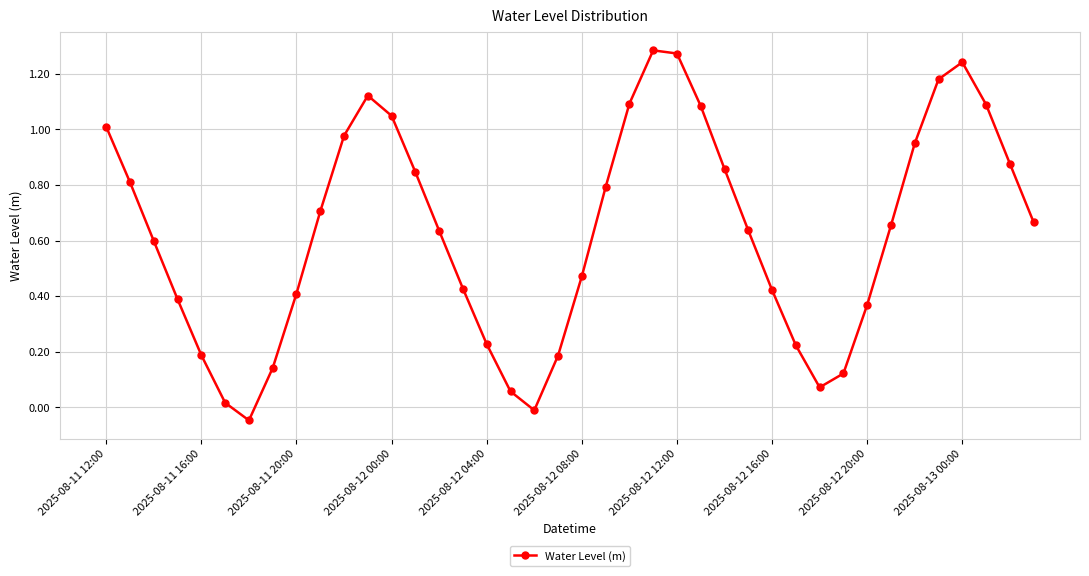

What is the sum of all values?

25.1